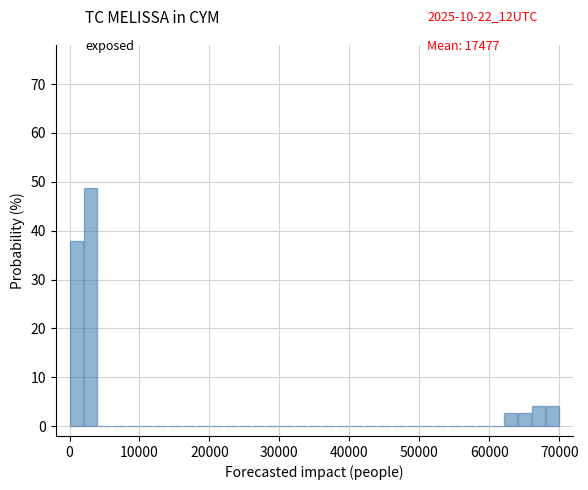

Around what value on the x-axis is the tallest bar? Give the approximate position of its centre, as read against the axis.

3000